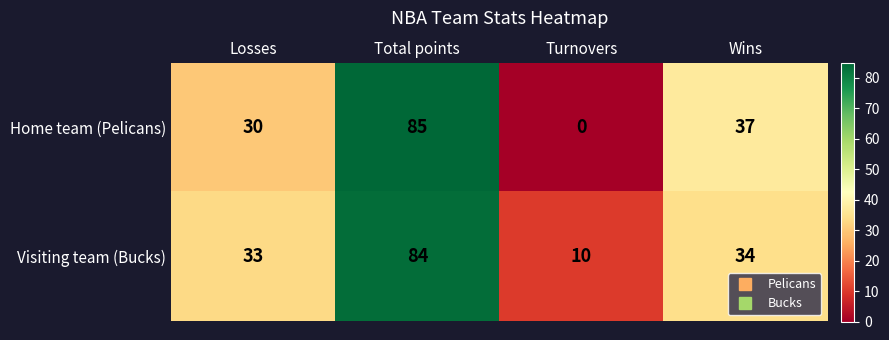

What is the difference between the second highest and minimum values in the Home team (Pelicans) series?

37